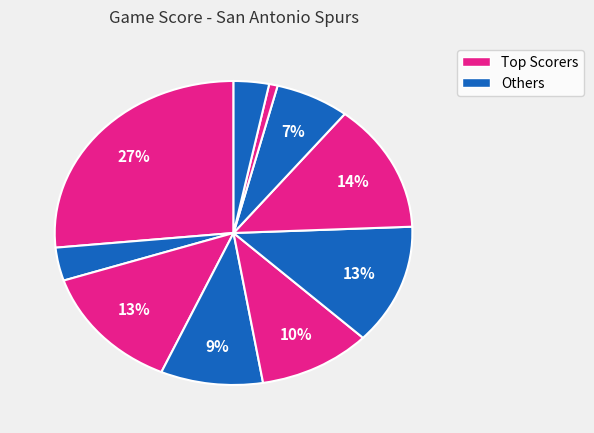

Count the number of slices in the pie.

10